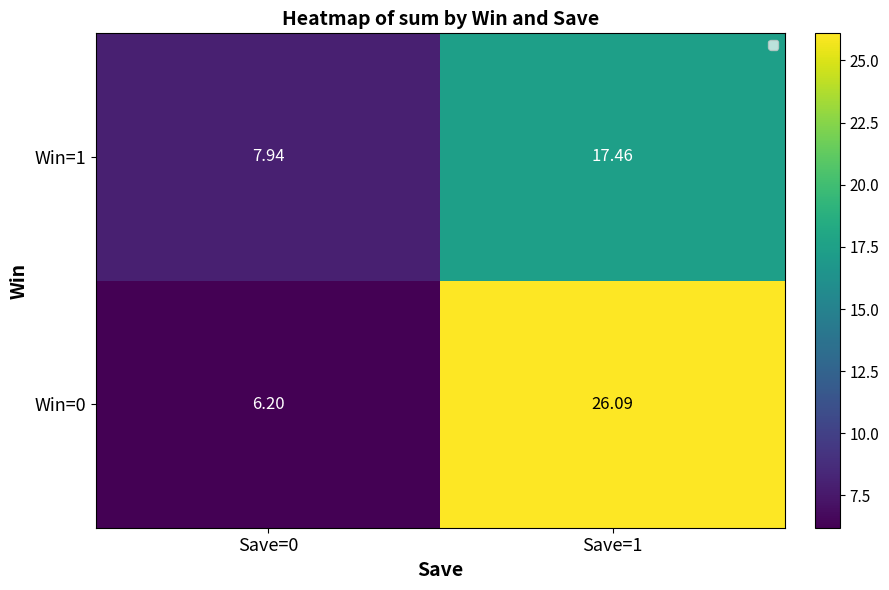

What is the difference between the Win=1 values at Save=0 and Save=1?

9.5